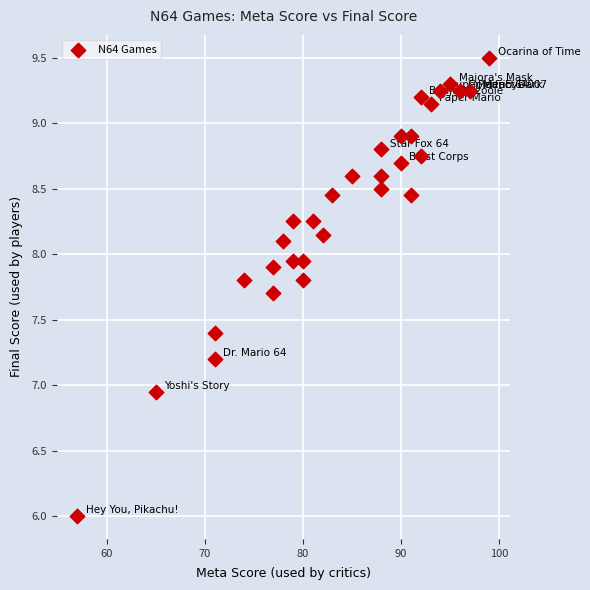

What is the range of Y values (max minus min)?

3.5